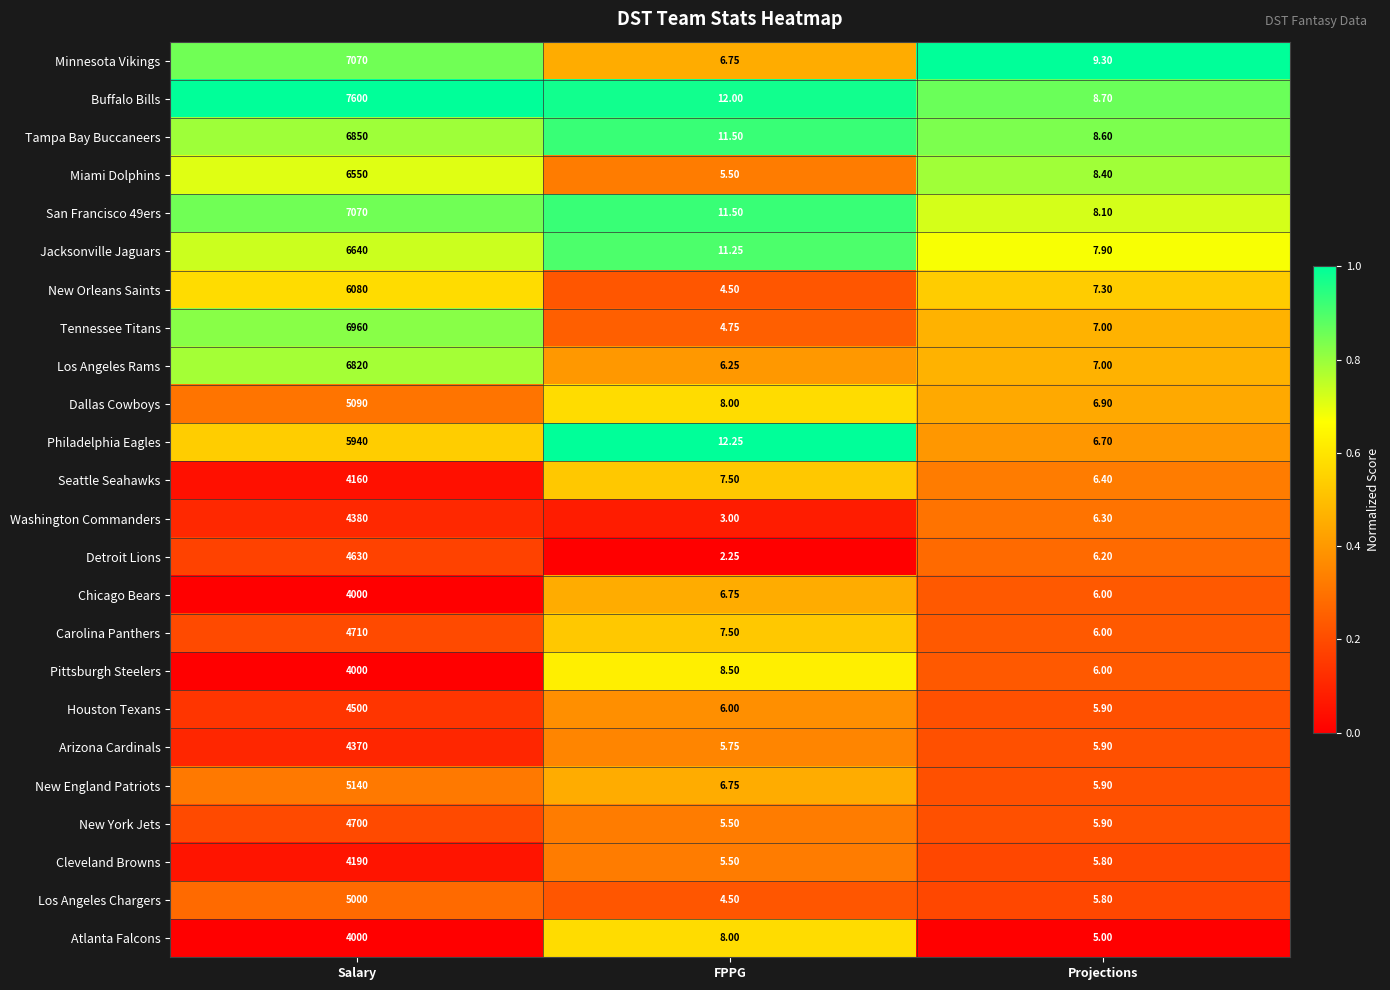

Between FPPG and Projections, which series saw the biggest shift?

Philadelphia Eagles